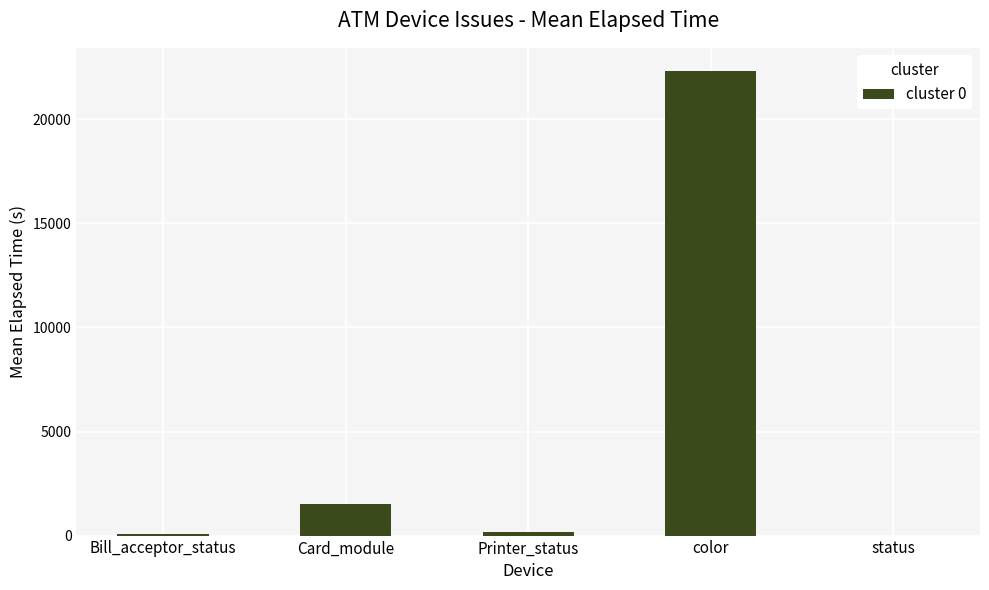

What is the ratio of the value at Bill_acceptor_status to the value at Printer_status?

0.6